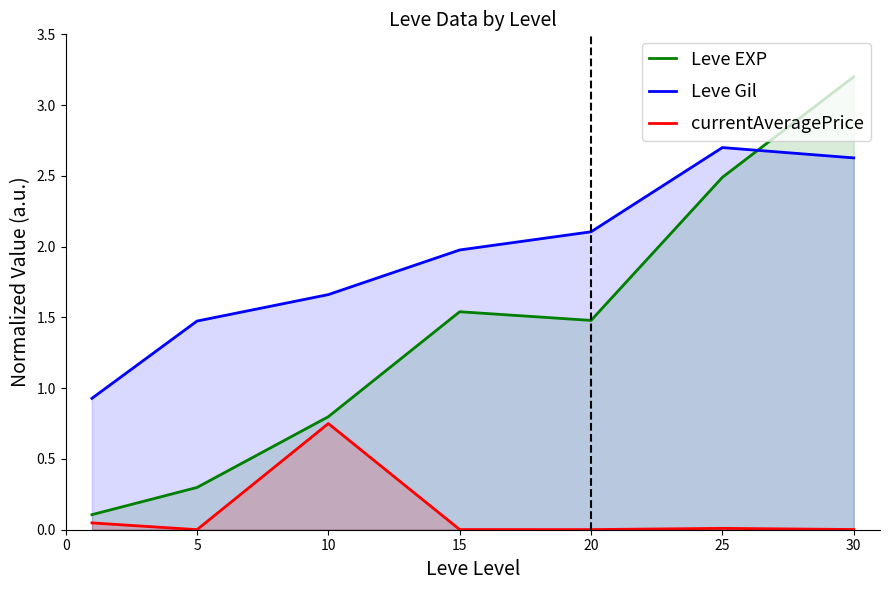

At which label does Leve Gil first exceed 1?

5